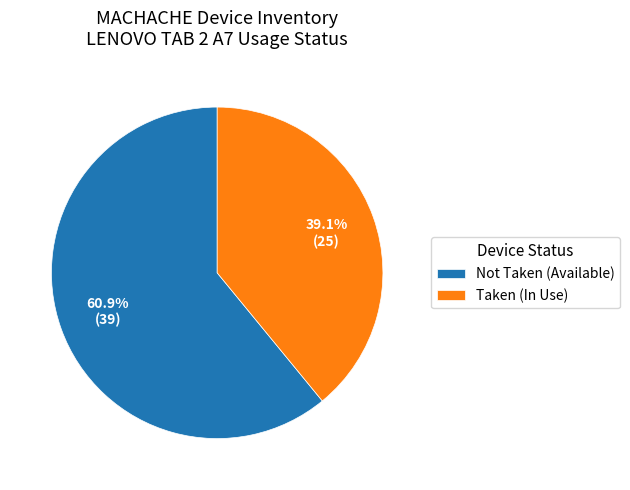

Rank the categories by value from highest to lowest.

Not Taken (Available), Taken (In Use)